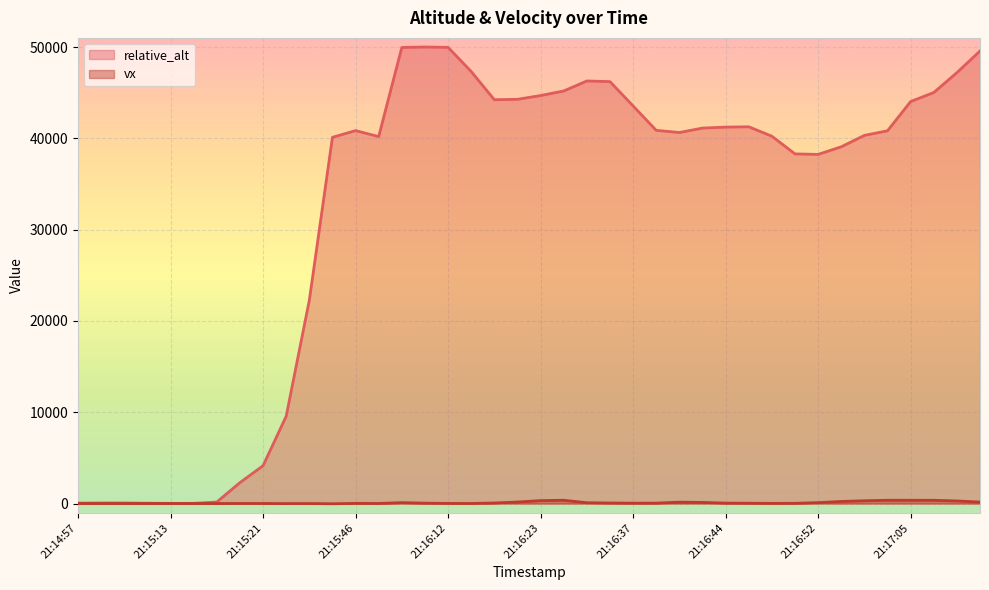

At which category is the sum across all series the highest?

21:16:08